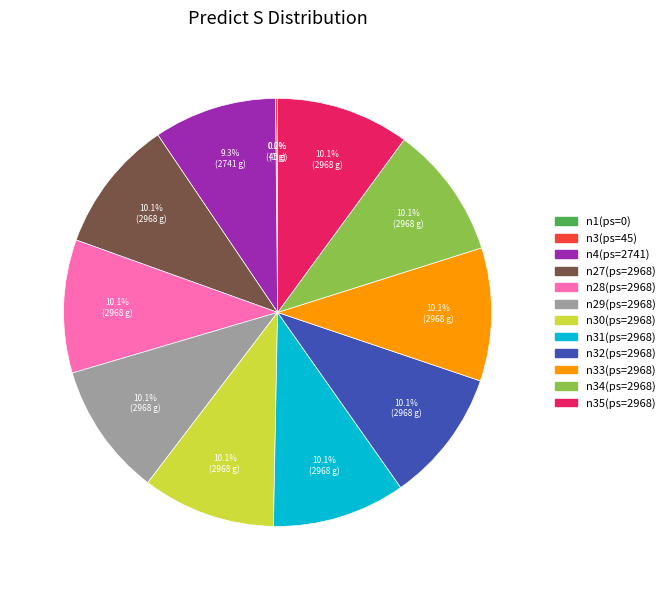

To the nearest percent, what is the average slice percentage?

8%